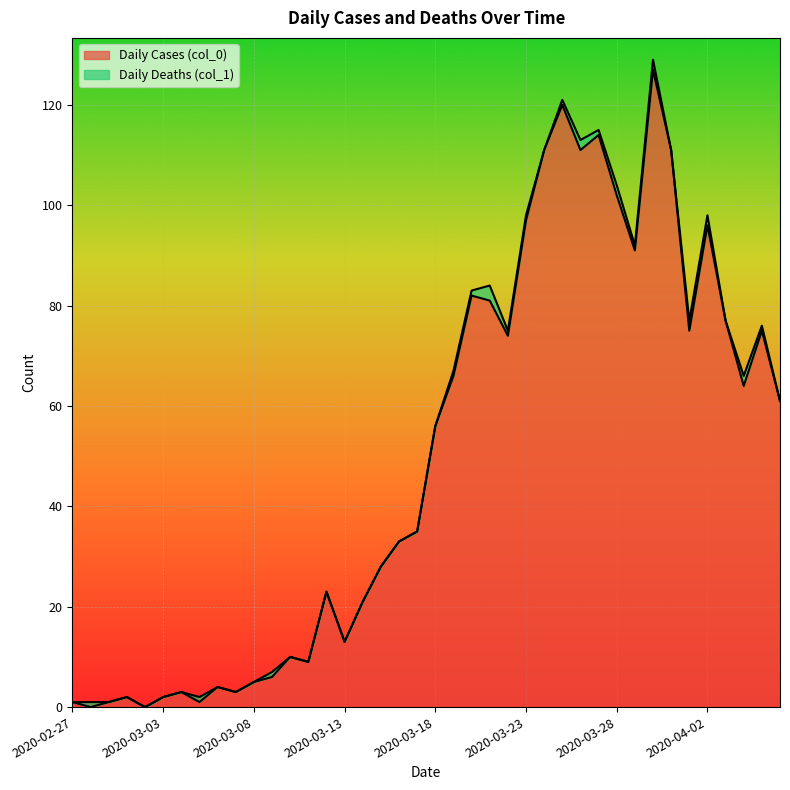

What is the ratio of the value at 2020-04-06 to the value at 2020-03-04?

20.3